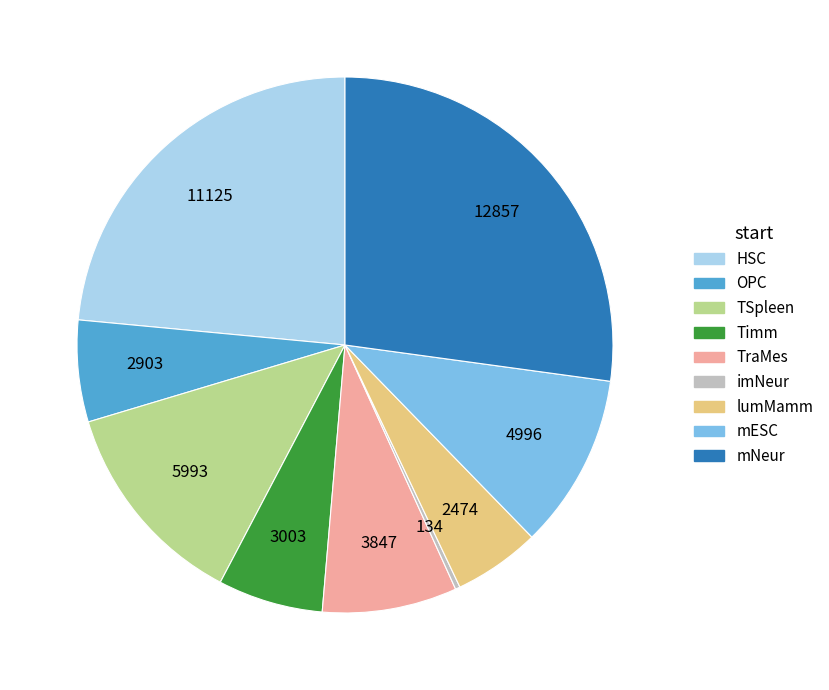

How many slices are in this pie chart?

9